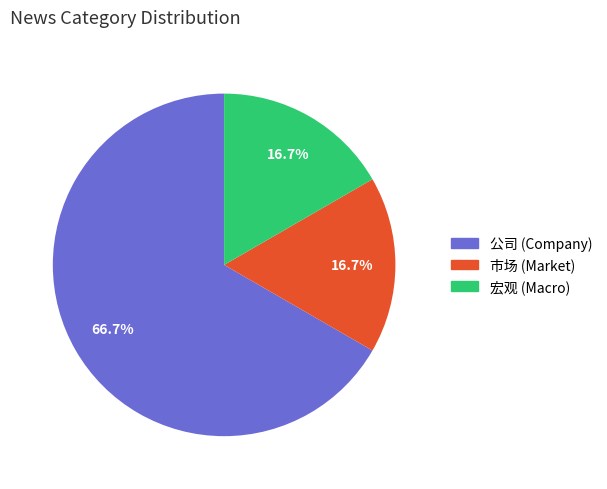

Does any single category account for the majority?

Yes